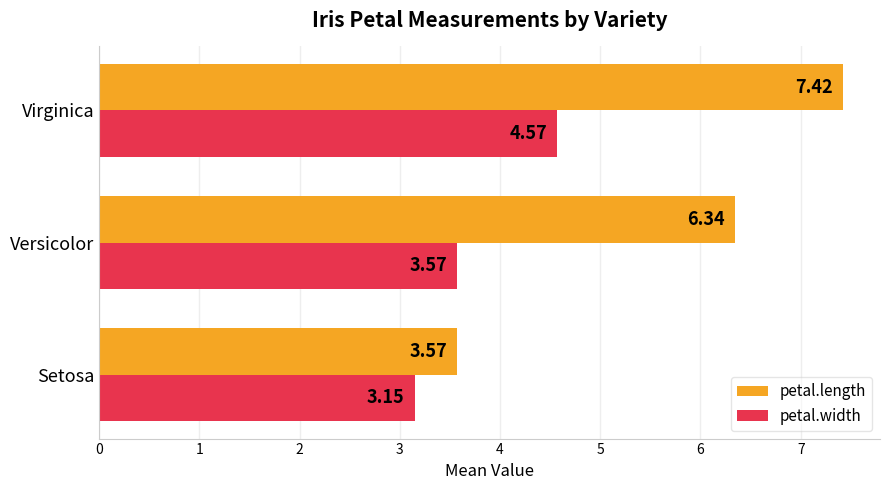

Where is petal.length nearest to the value 5?

Versicolor